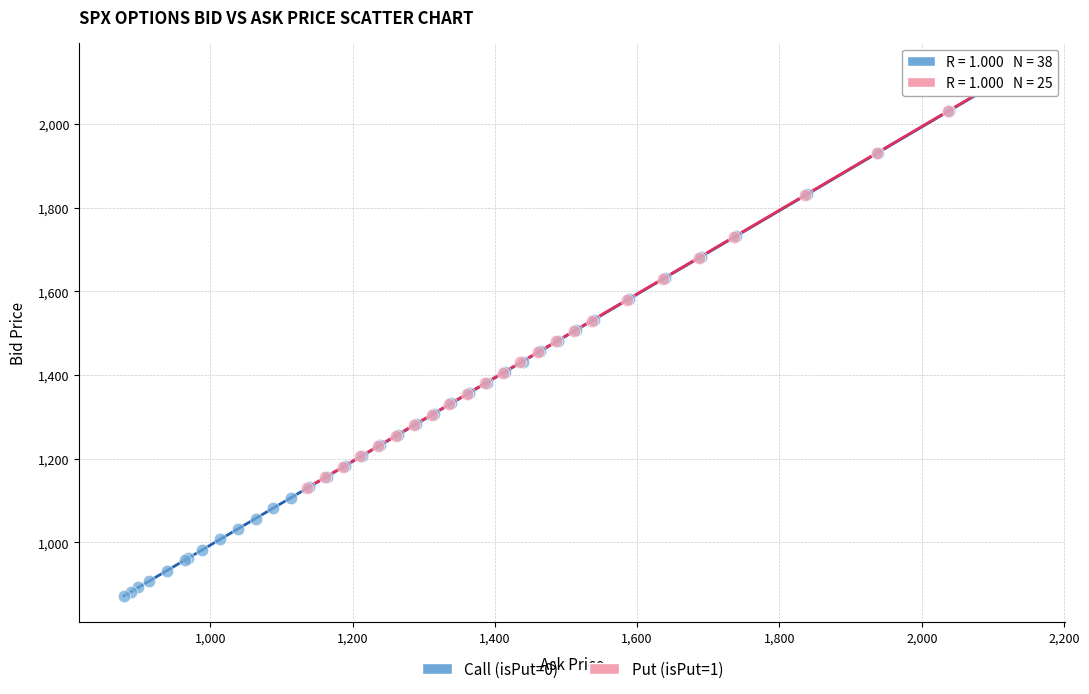

Which series reaches the minimum Y coordinate?

Call (isPut=0)